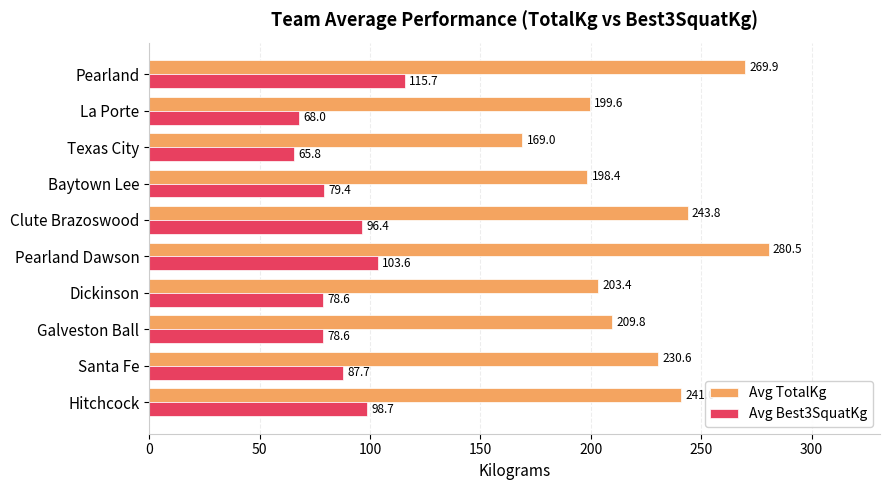

At which category is the sum across all series the highest?

Pearland